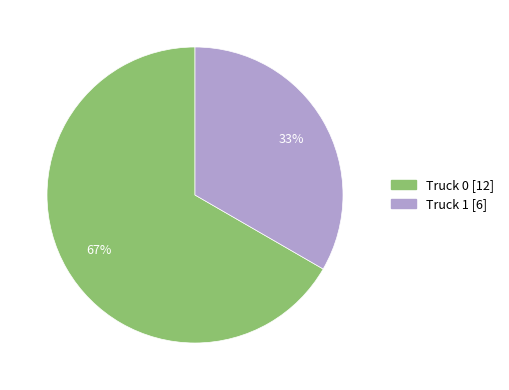

Do Truck 1 and Truck 0 together represent more than half of the pie?

Yes